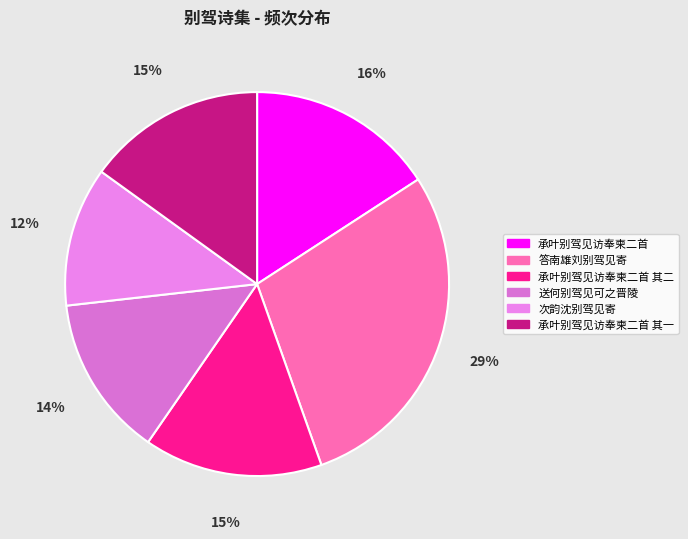

True or false: 送何别驾见可之晋陵 accounts for 21% of the total.

False